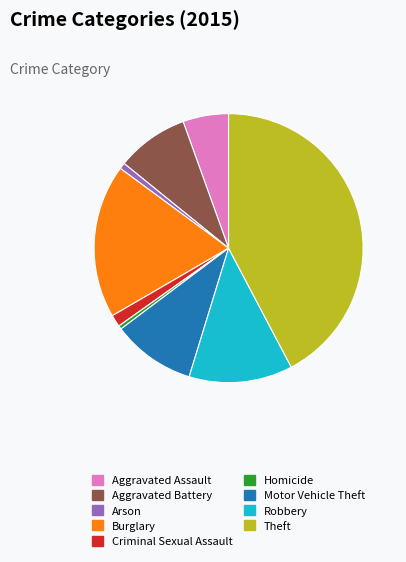

Is the sum of Burglary and Homicide greater than half?

No